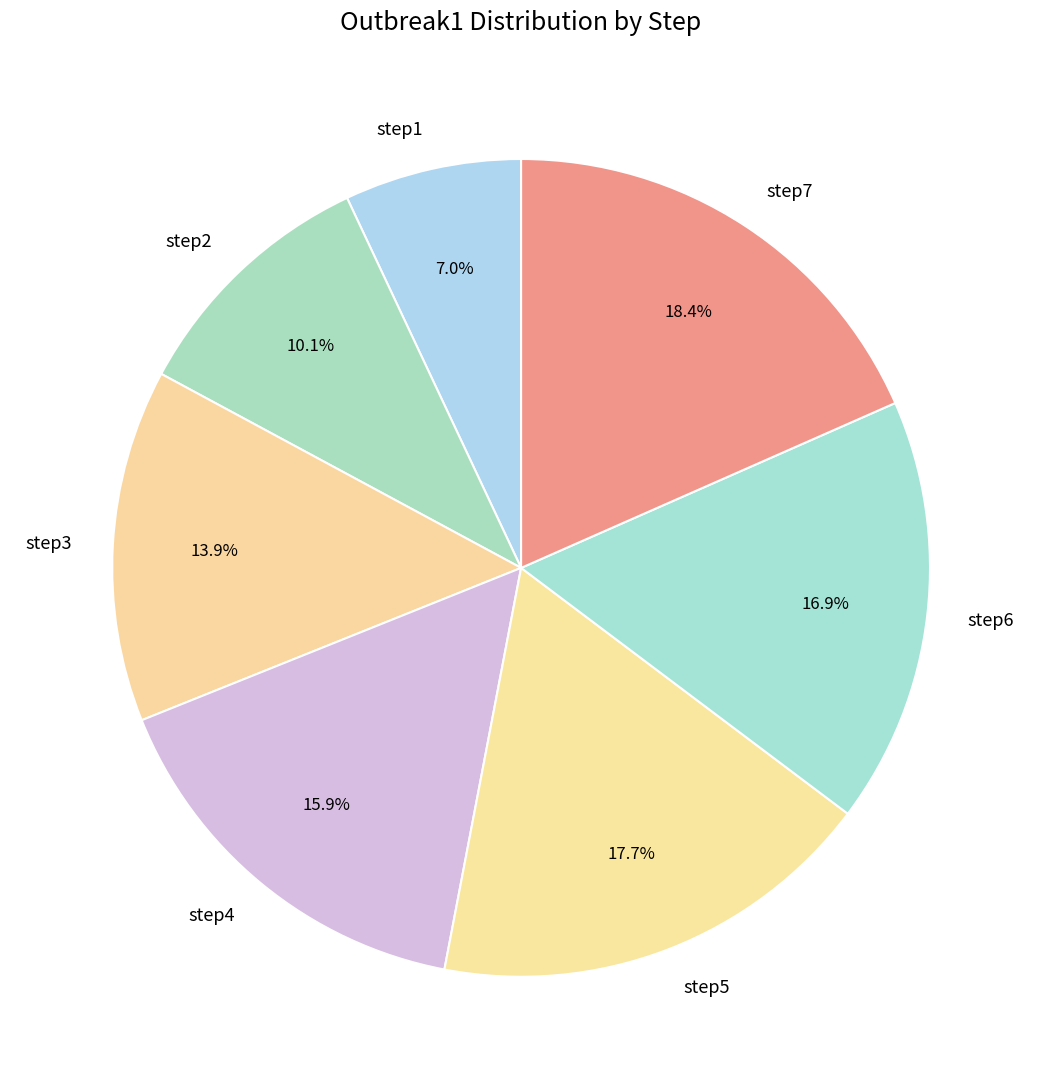

The step3 slice represents 2% of the pie. True or false?

False